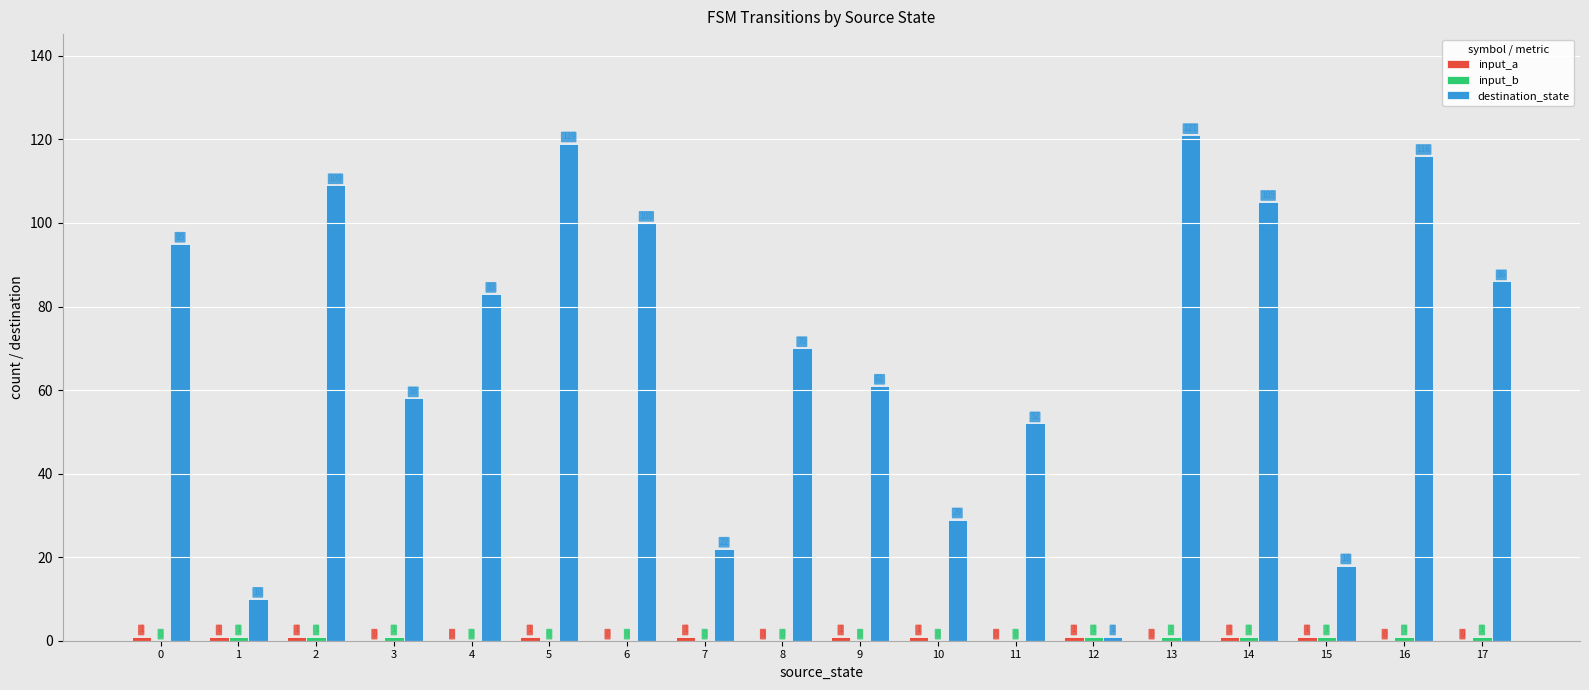

At which label is destination_state closest to 61?

9